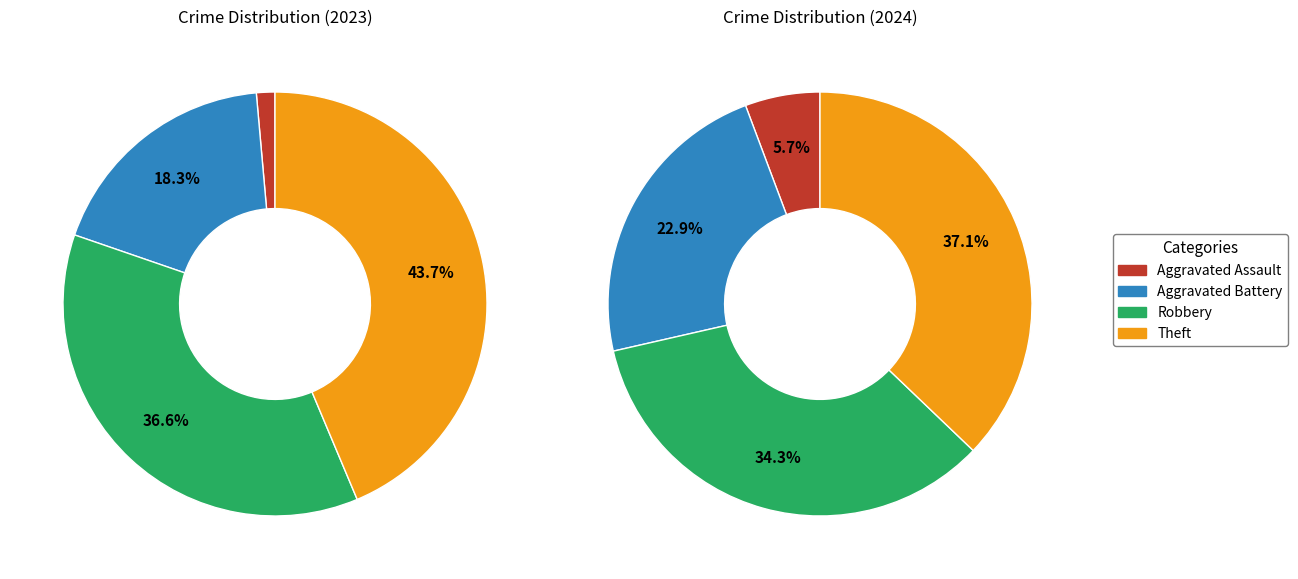

To the nearest percent, what is the difference between the largest and smallest slice percentages?

42%